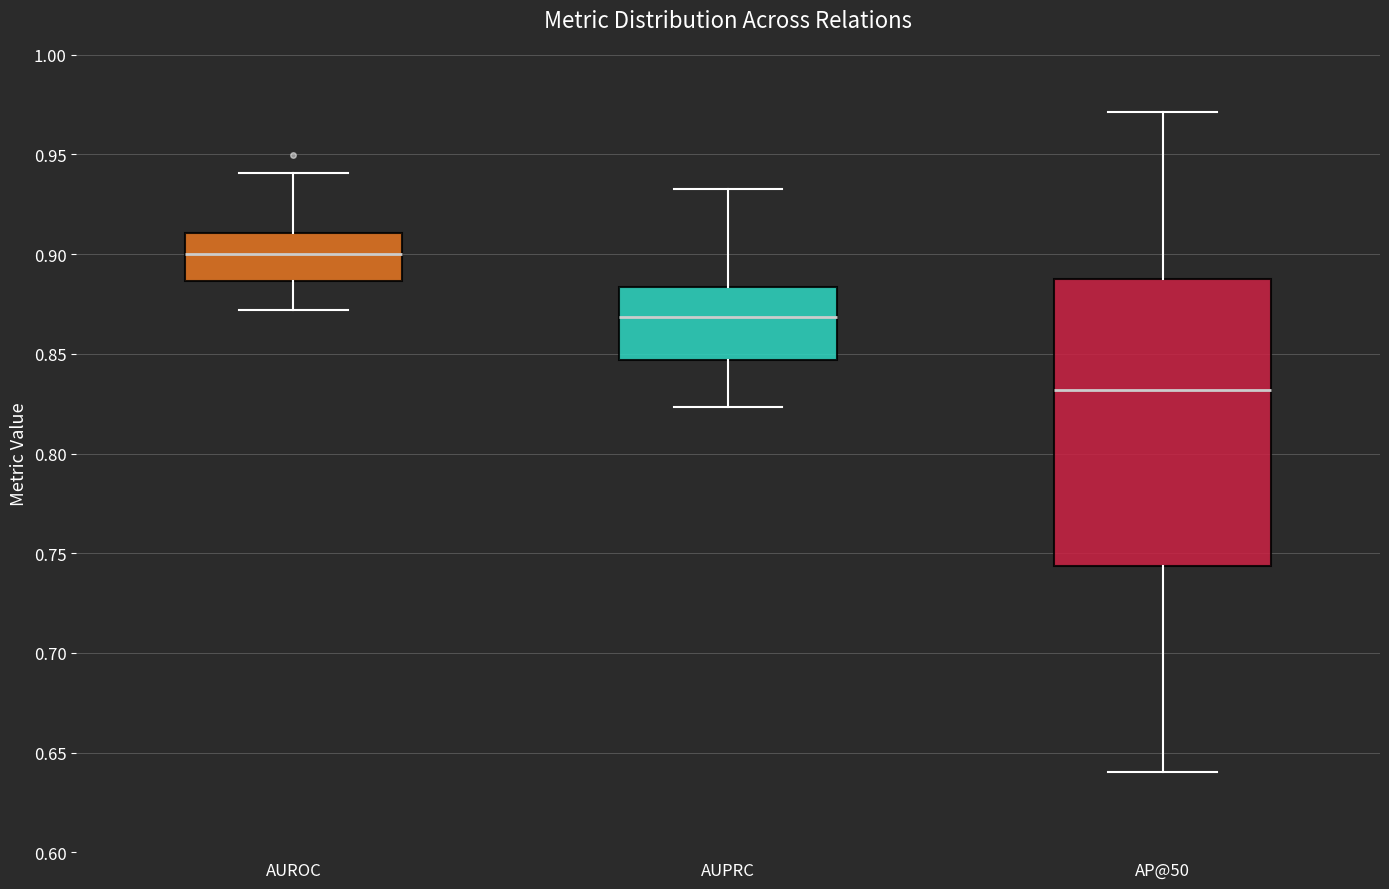

Which box's median line is the lowest?

AP@50